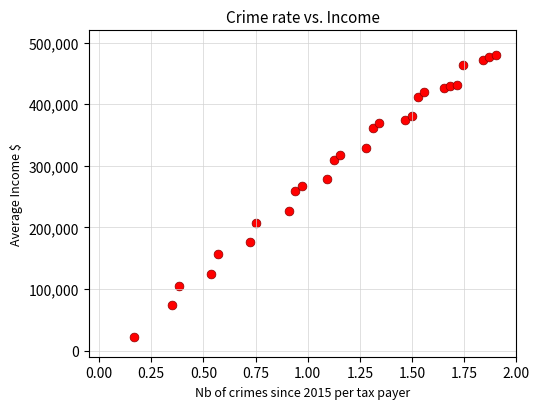

What Y value in the scatter plot is closest to 251360?

258461.5